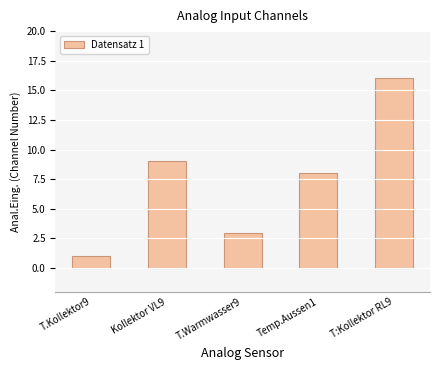

What is the difference between the second highest and second lowest values?

6